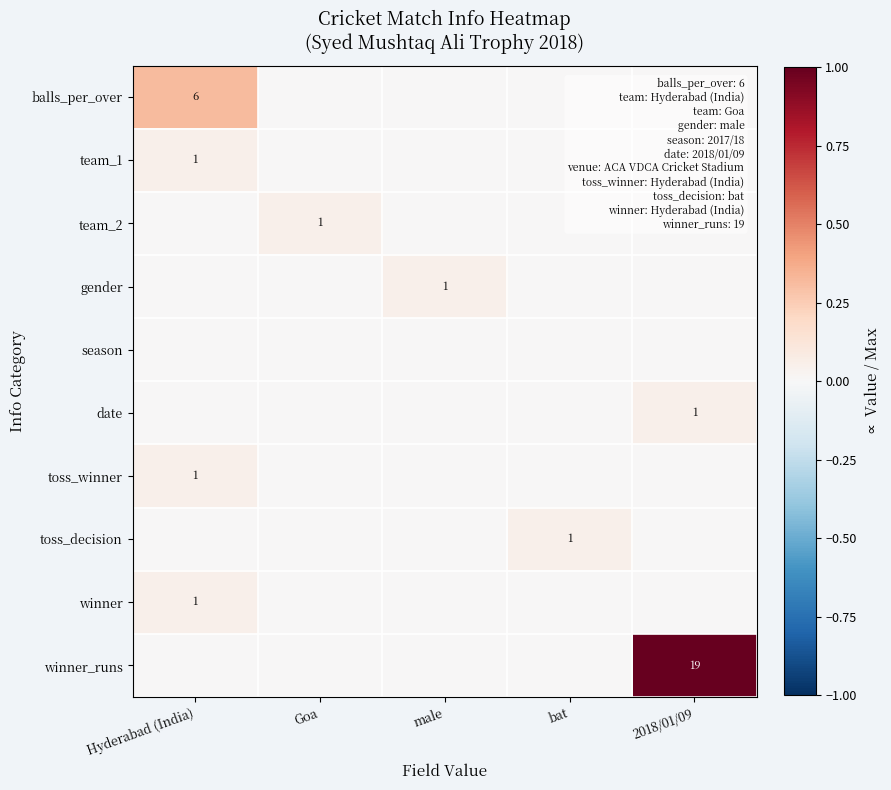

The value of date at Hyderabad (India) is 0.0. True or false?

True